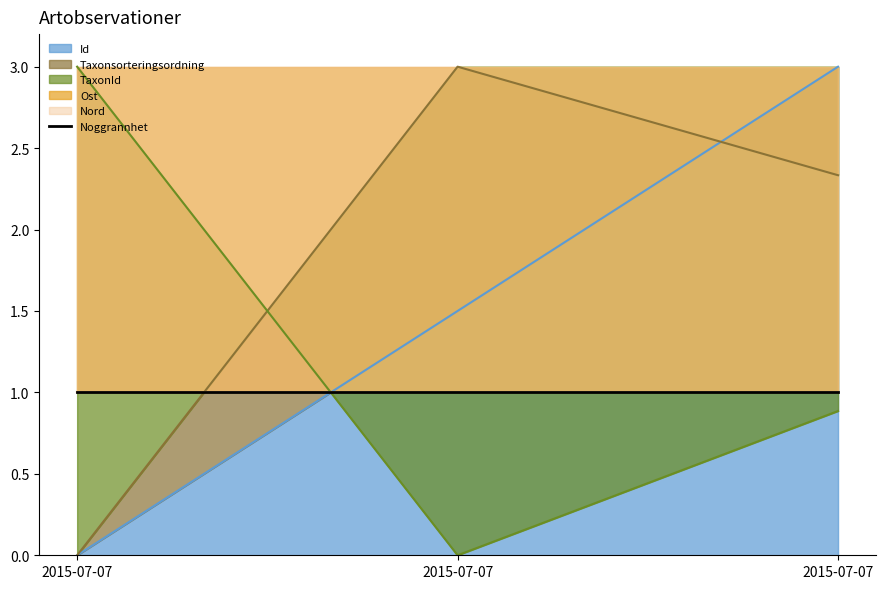

What is the highest value of the Id series?

3.0